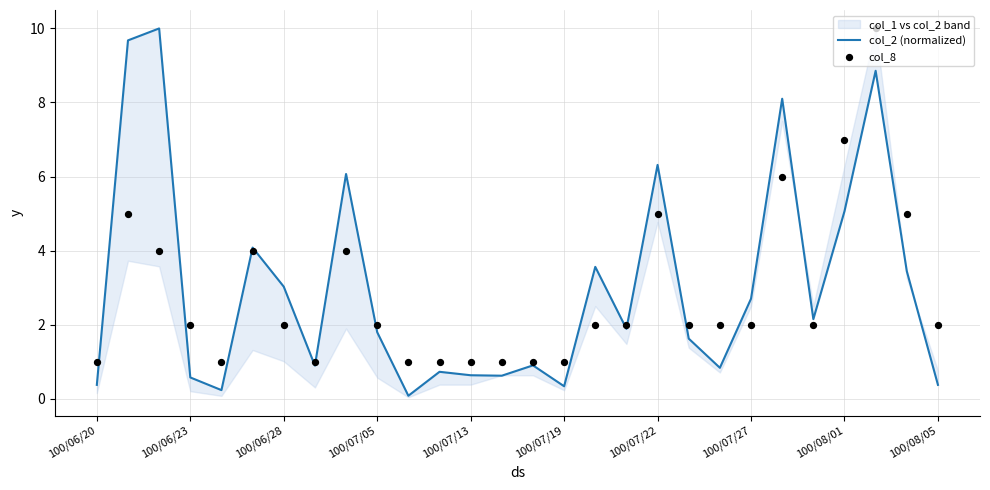

Which series has the widest spread of Y values?

col_2 (normalized)